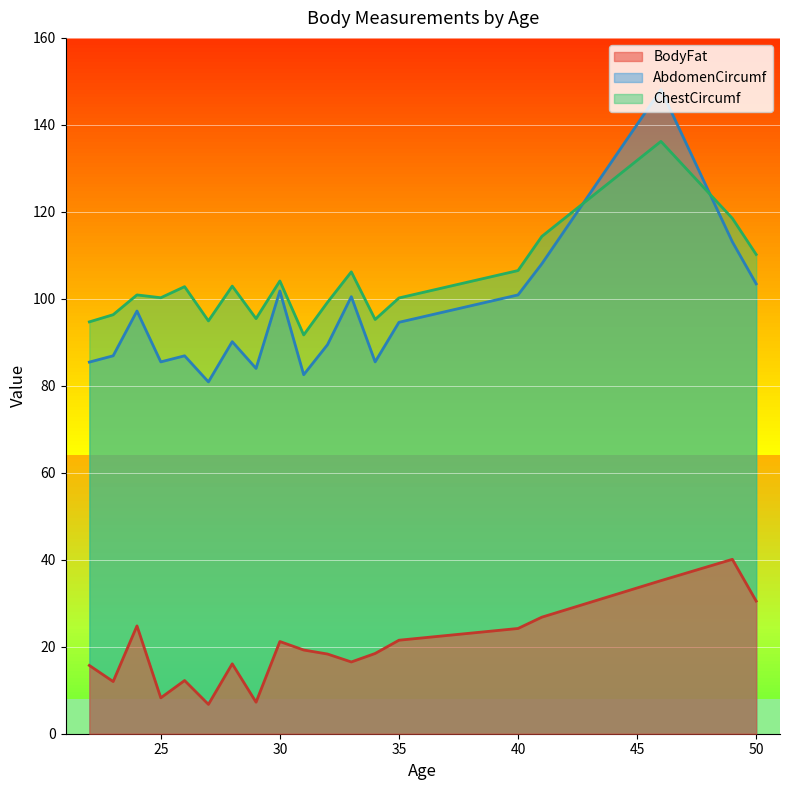

Rank the series by their maximum value, from lowest to highest.

BodyFat, ChestCircumf, AbdomenCircumf